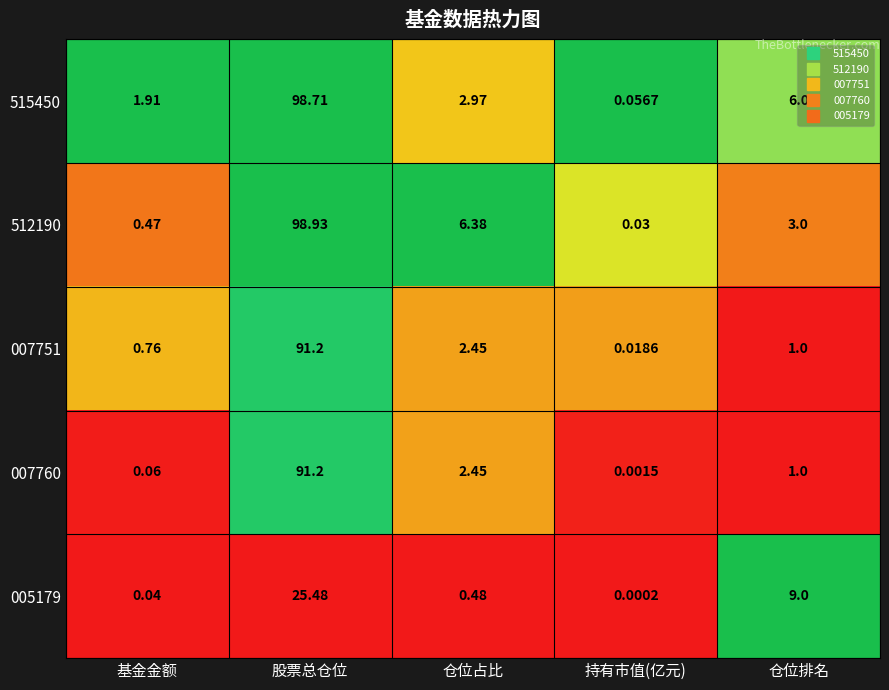

Where is 512190 nearest to the value 49?

仓位占比